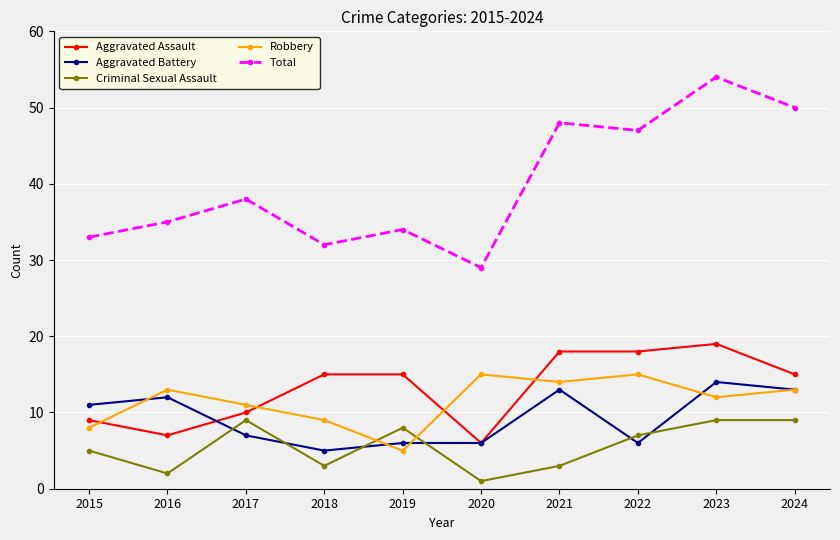

Does the chart have visible grid lines?

Yes